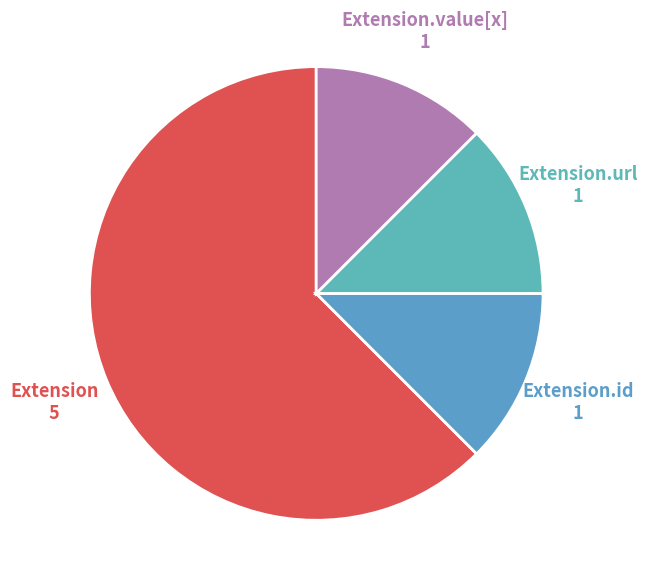

Is there any slice that represents more than half of the pie?

Yes